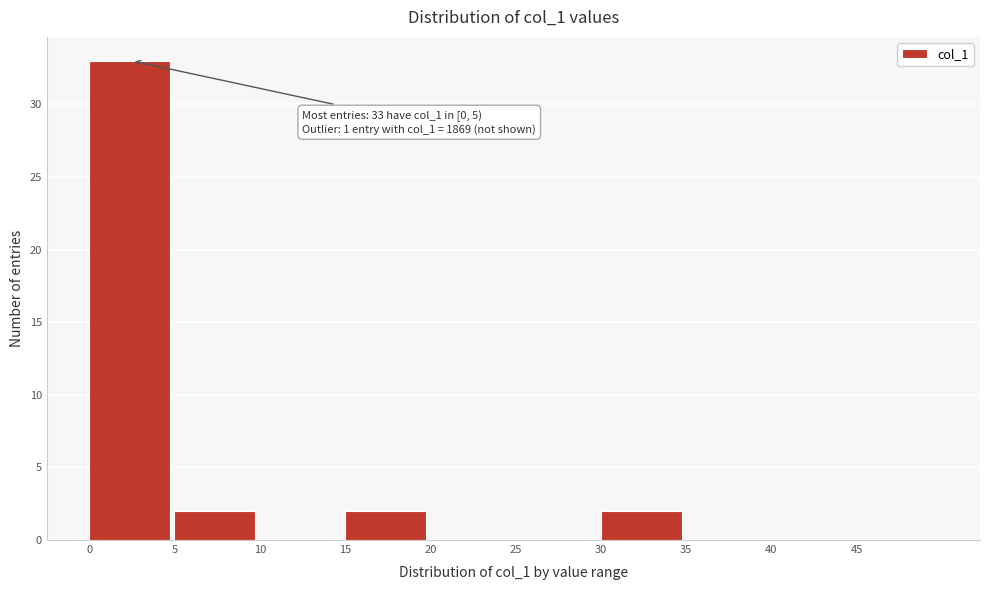

Which range on the x-axis has the tallest bar?

0 to 5